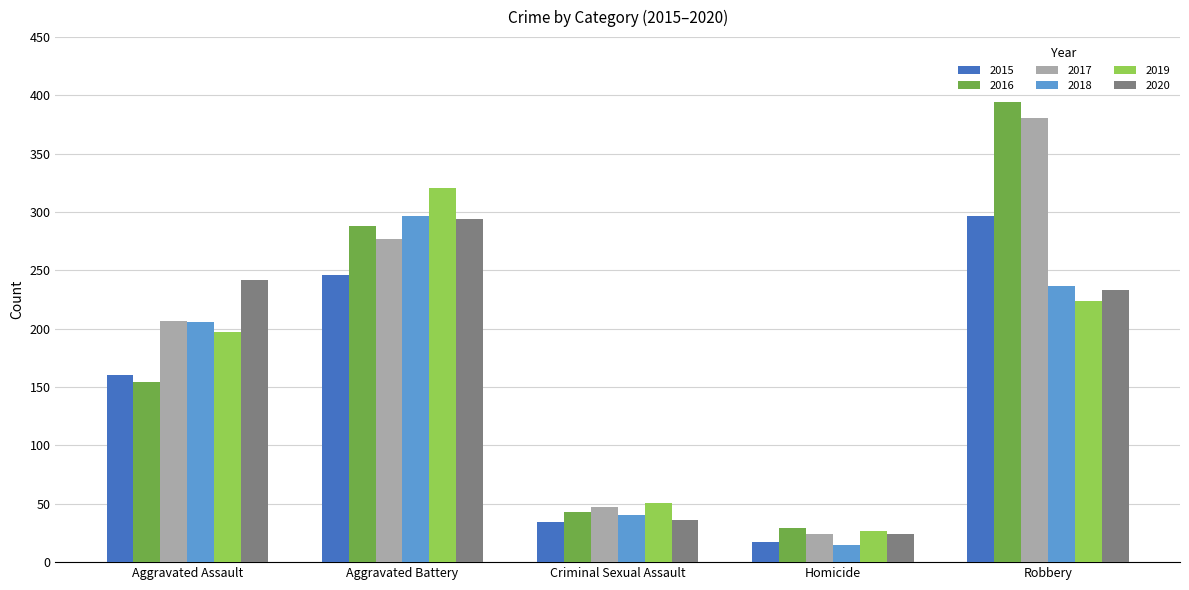

What is the minimum value shown in the chart?

15